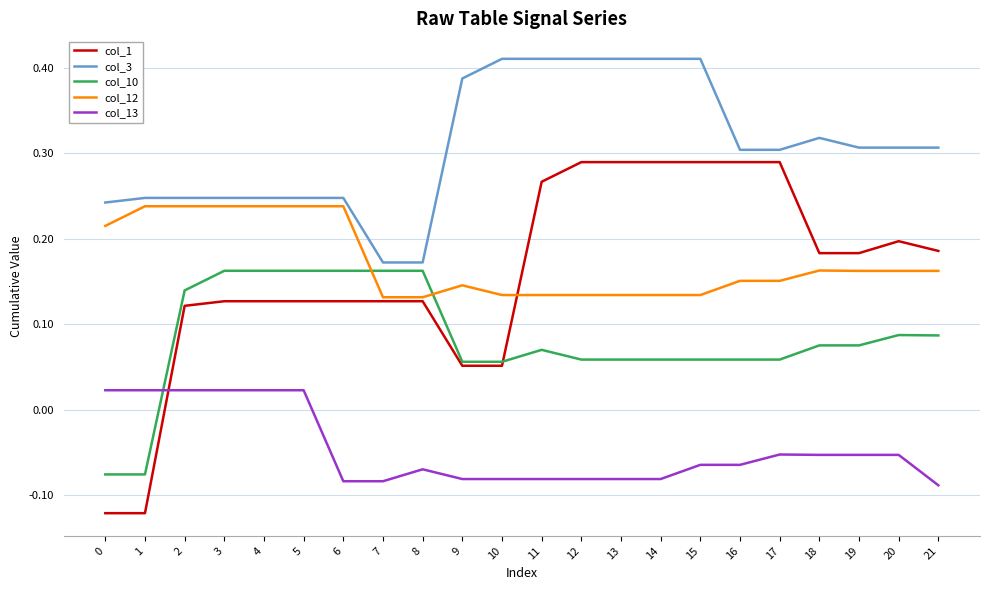

Between 0 and 7, which series saw the biggest shift?

col_1